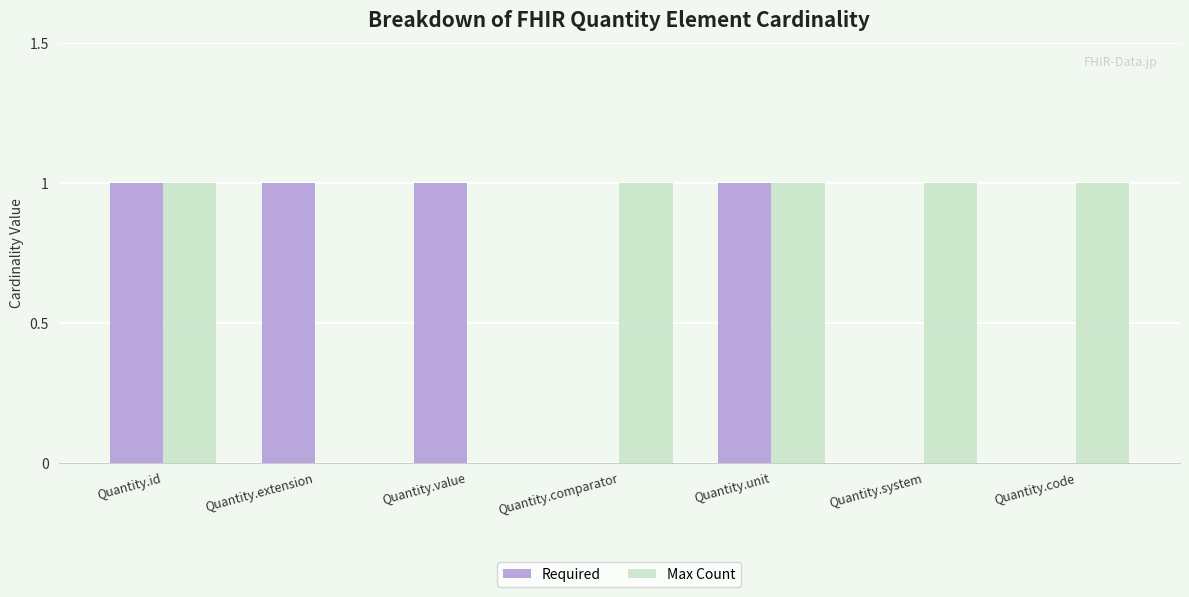

What is the total value across all series at Quantity.value?

1